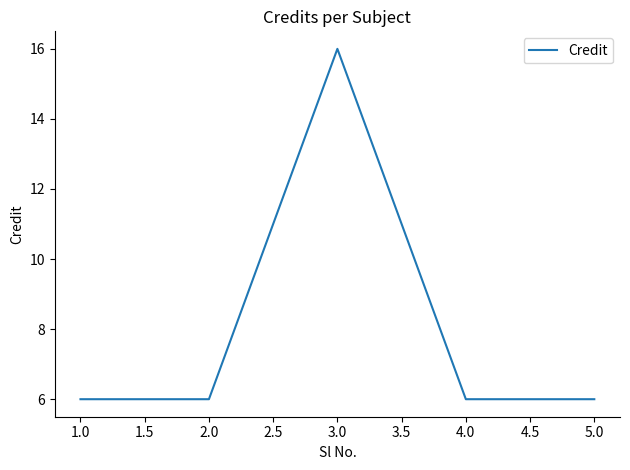

Between 3.0 and 2.0, which is larger?

3.0